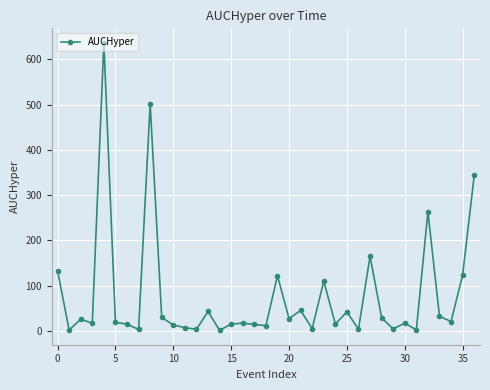

What is the sum of all values?

2877.5